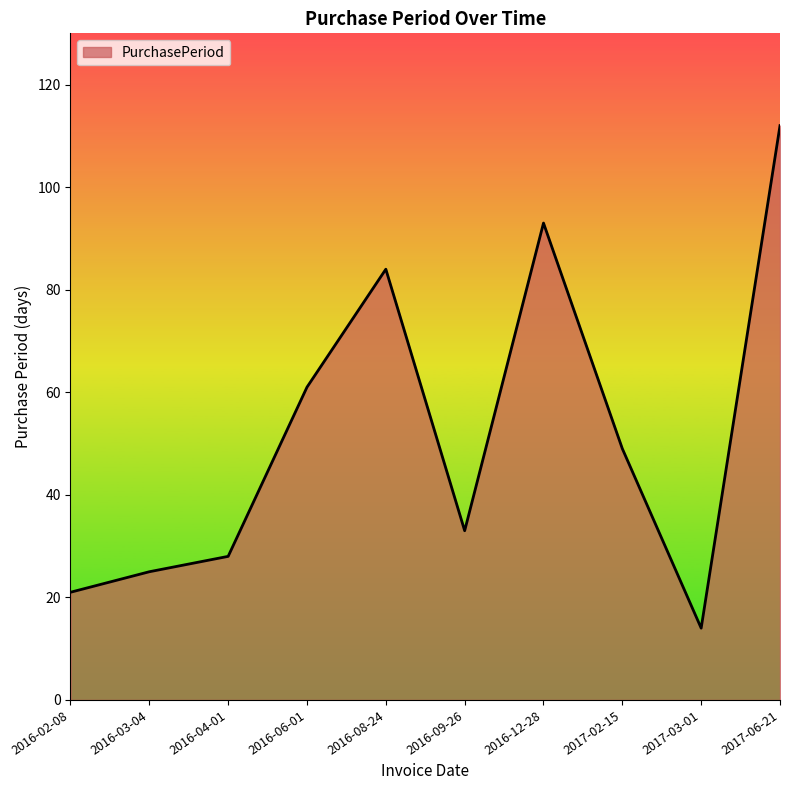

True or false: the data shows 61 at 2016-06-01.

True